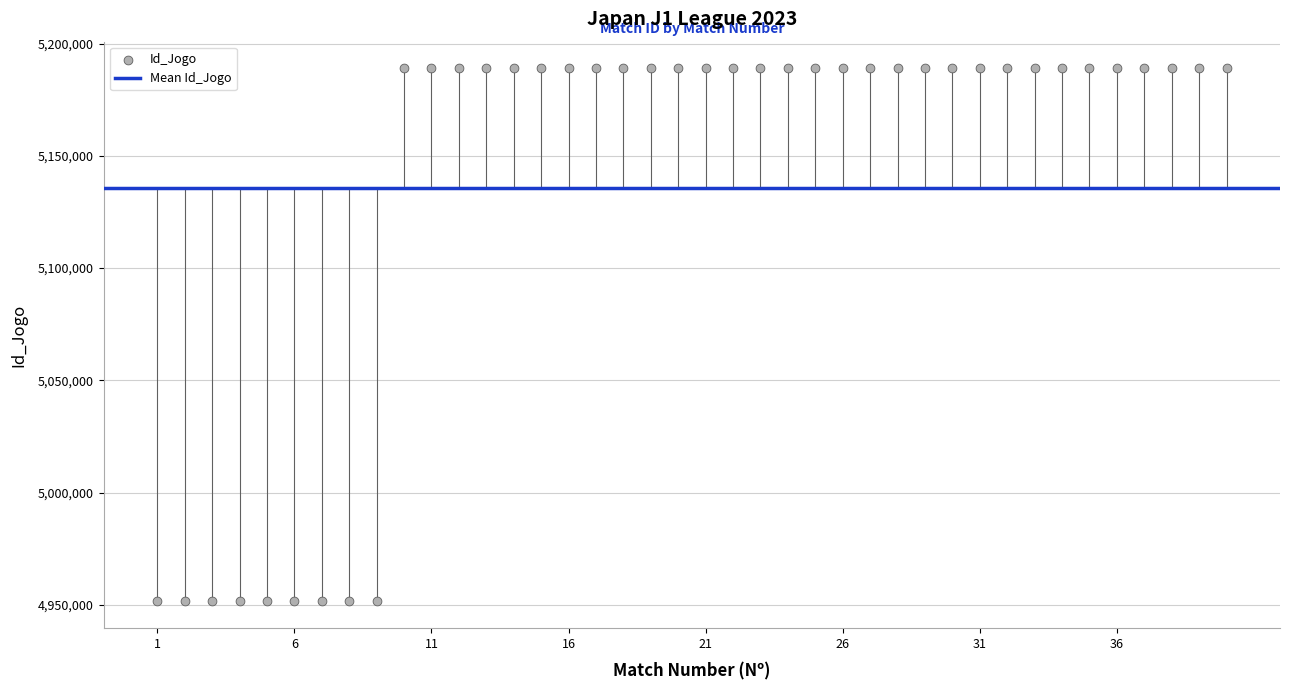

What is the range of Y values (max minus min)?

237464